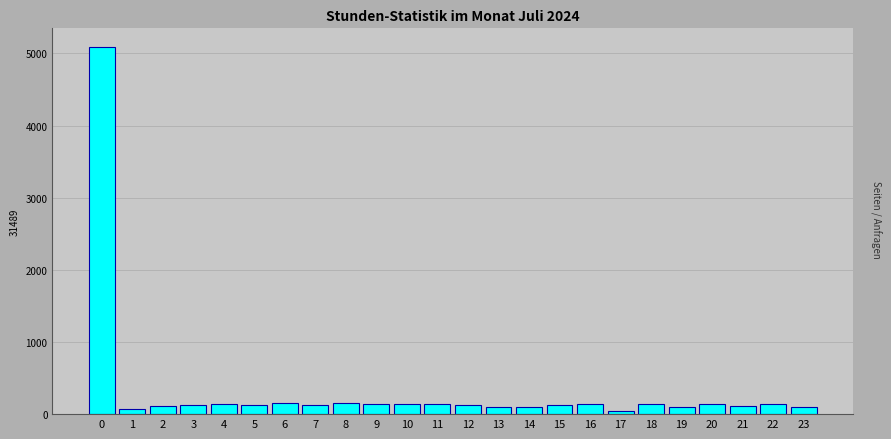

The value at 5 is 132.0. True or false?

True